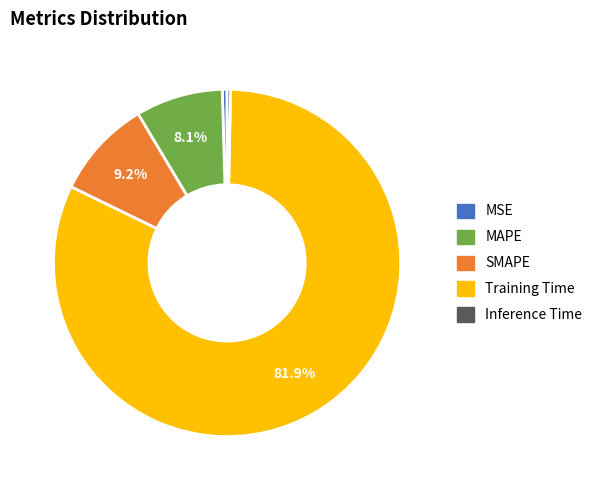

To the nearest percent, what is the combined percentage of Training Time and SMAPE?

91%